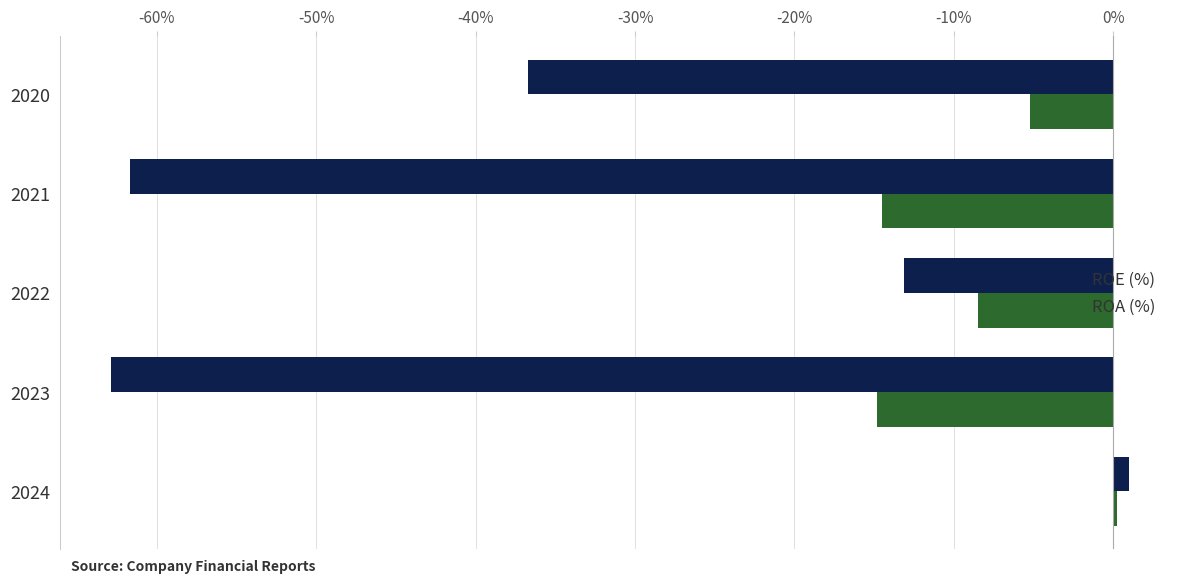

What is the difference between the maximum and second lowest values in the ROA (%) series?

14.7